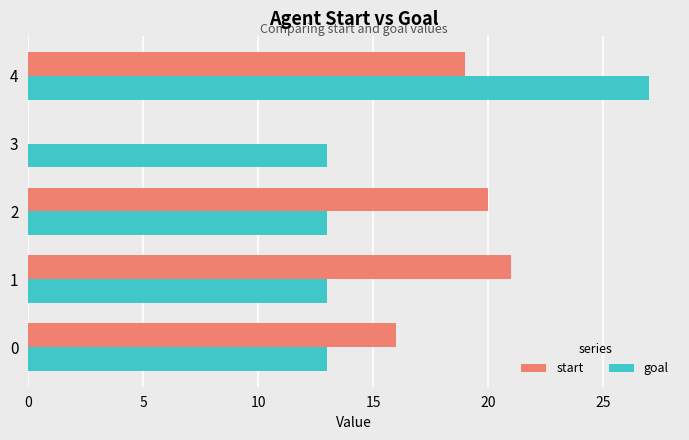

Which series has the largest total across all categories?

goal